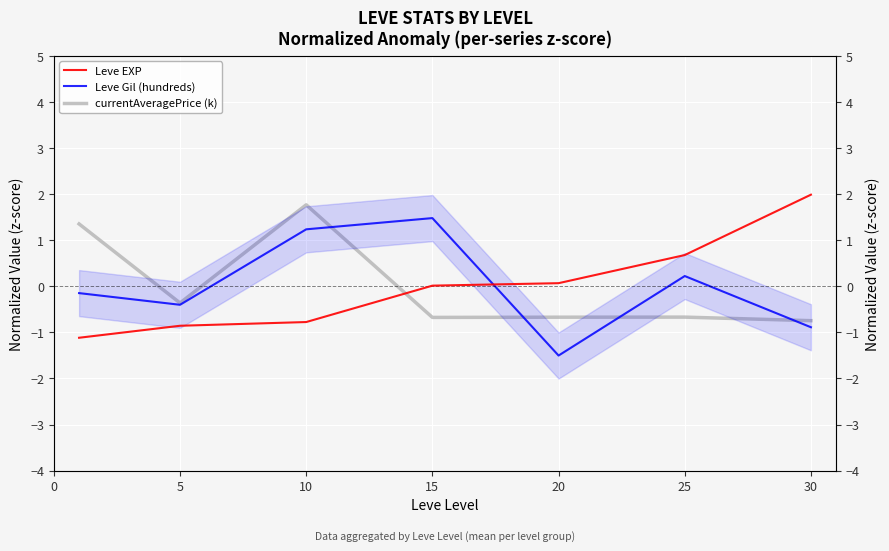

Count the number of data series in this chart.

3